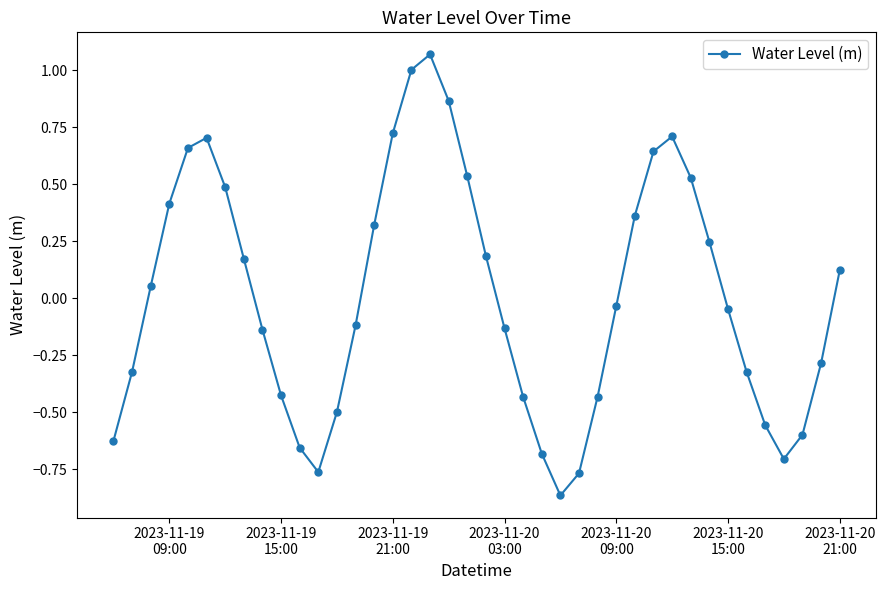

What is the difference between the second highest and second lowest values?

1.8